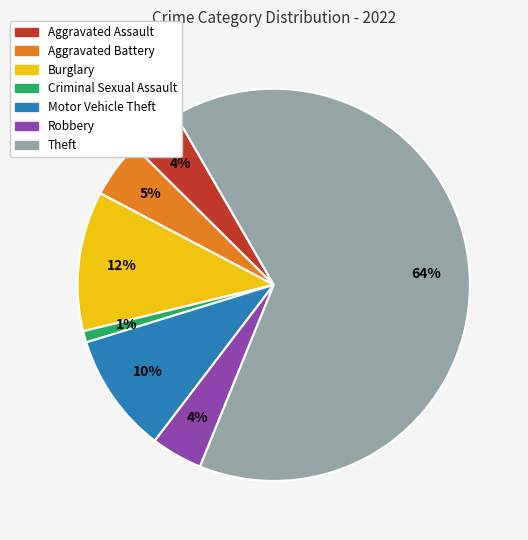

Is Theft the majority of the pie?

Yes